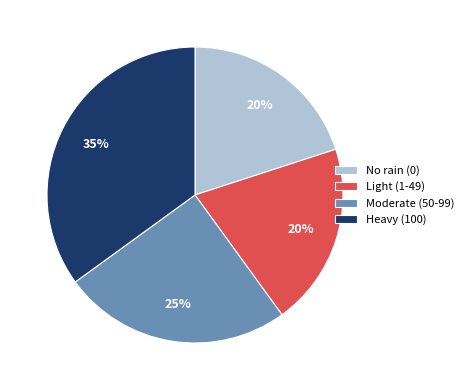

Does any single category account for the majority?

No